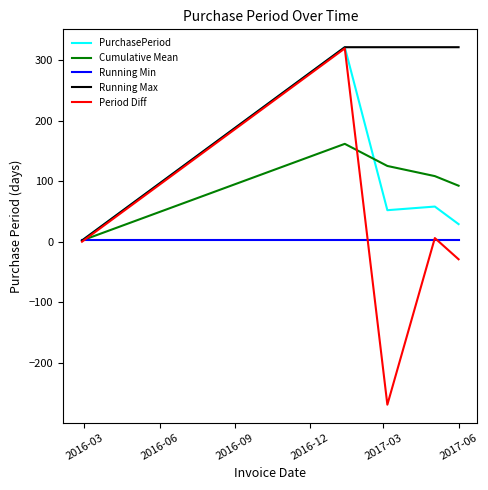

What is the maximum value for PurchasePeriod?

321.0